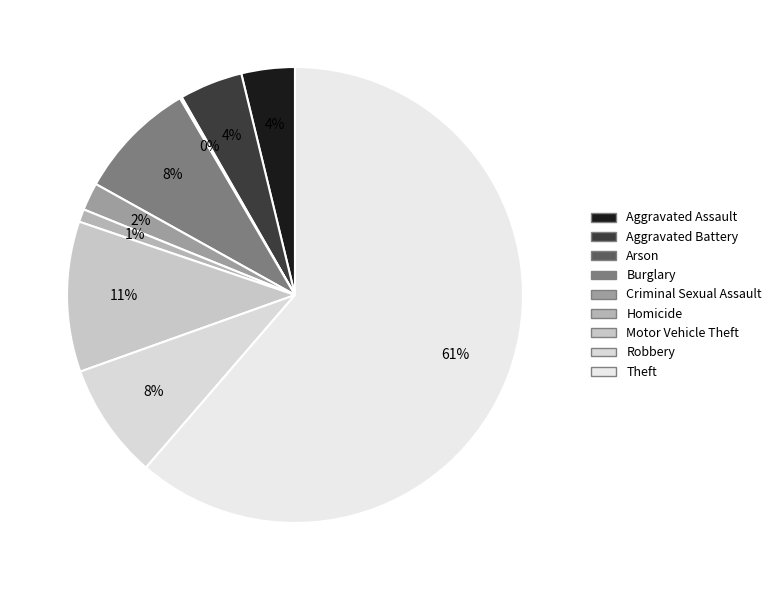

Which category has the biggest portion of the pie?

Theft